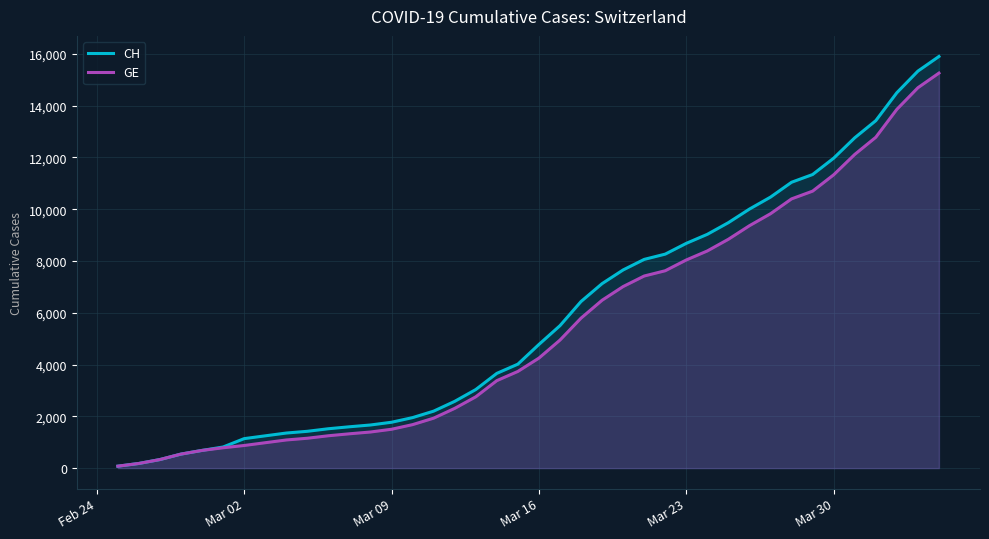

True or false: GE and CH cross at least once.

False